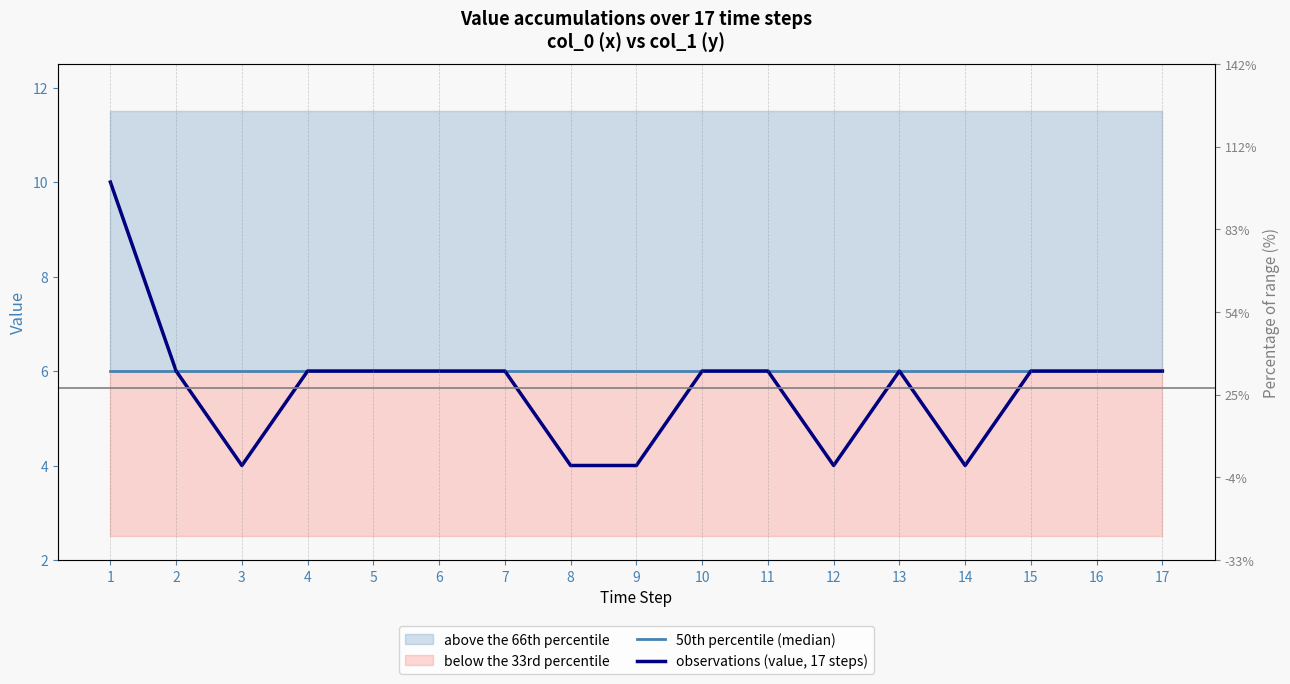

What is the average value of the 50th percentile (median) series?

6